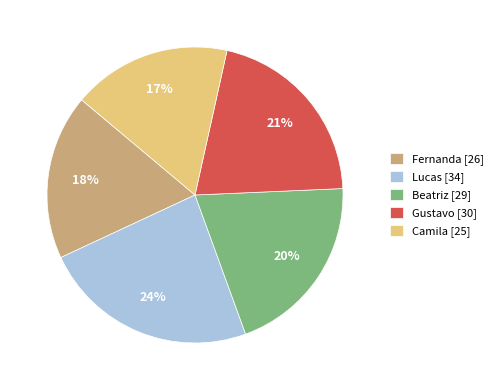

Combined, do Fernanda and Camila account for over 50%?

No